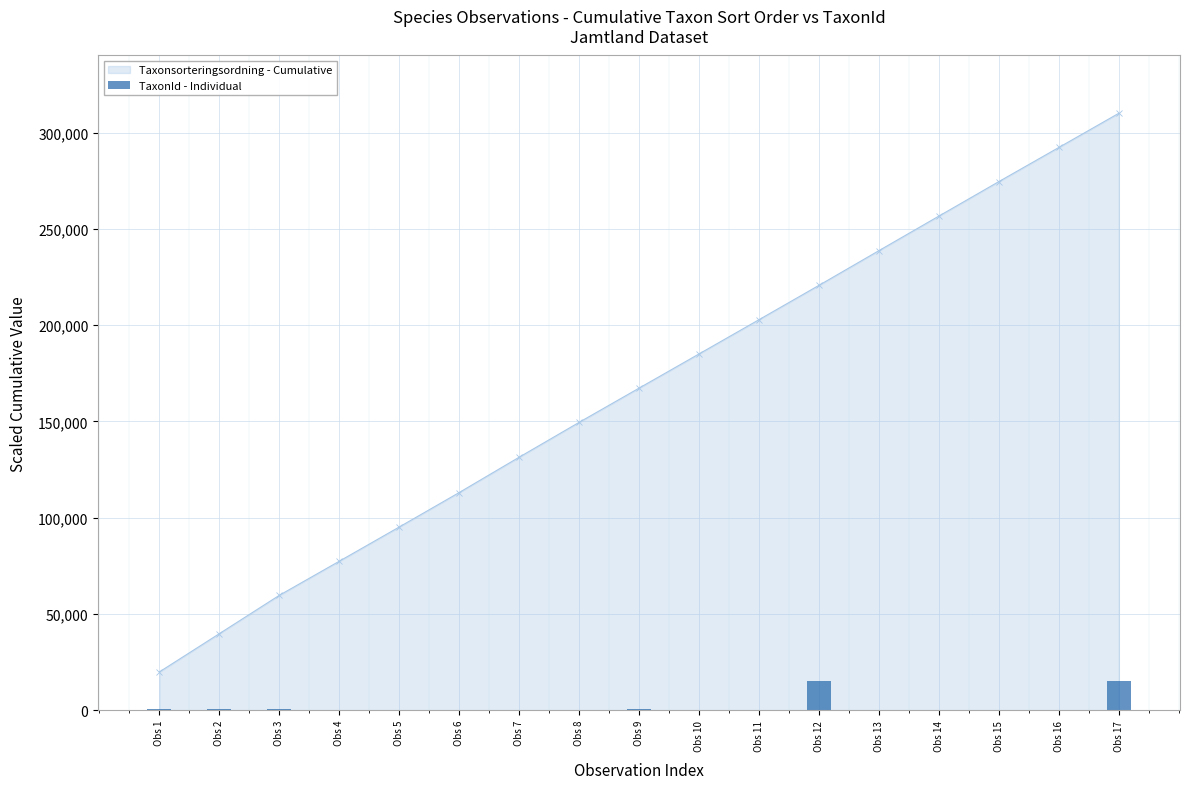

Which category has the highest value in the Taxonsorteringsordning - Cumulative series?

Obs 17